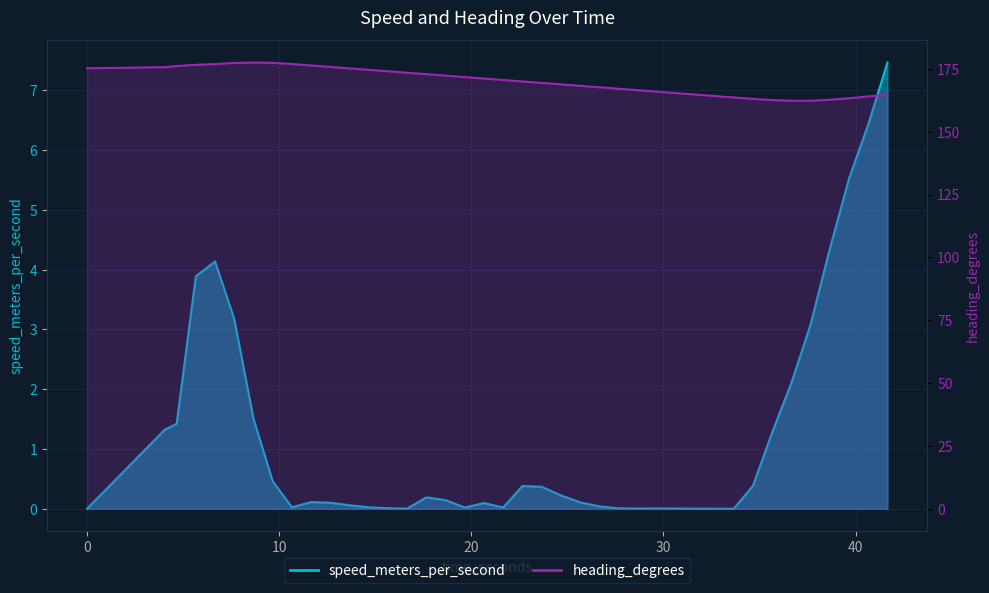

Which series has the largest total across all categories?

heading_degrees